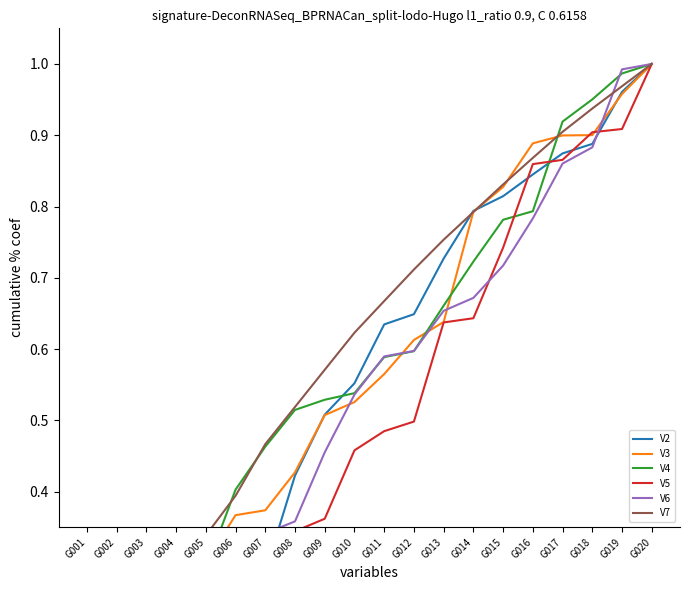

Rank the categories by V4 value from highest to lowest.

G020, G019, G018, G017, G016, G015, G014, G013, G012, G011, G010, G009, G008, G007, G006, G005, G004, G003, G002, G001